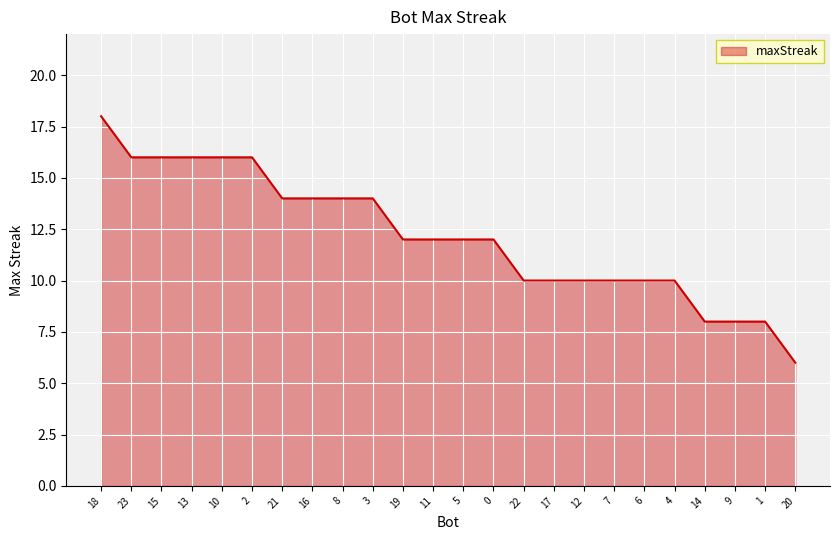

What is the greatest value displayed?

18